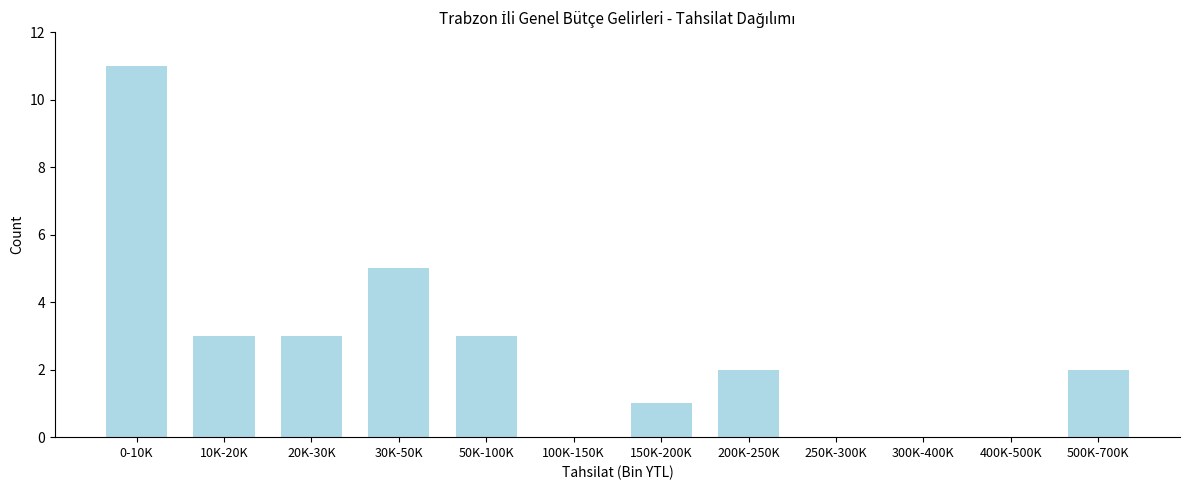

Reading left to right, what are all the values shown in this chart?

0-10K=11	10K-20K=3	20K-30K=3	30K-50K=5	50K-100K=3	100K-150K=0	150K-200K=1	200K-250K=2	250K-300K=0	300K-400K=0	400K-500K=0	500K-700K=2